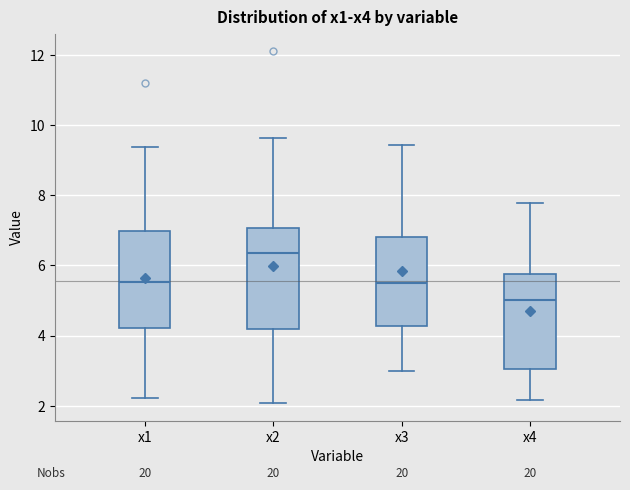

Which box has the highest median line?

x2